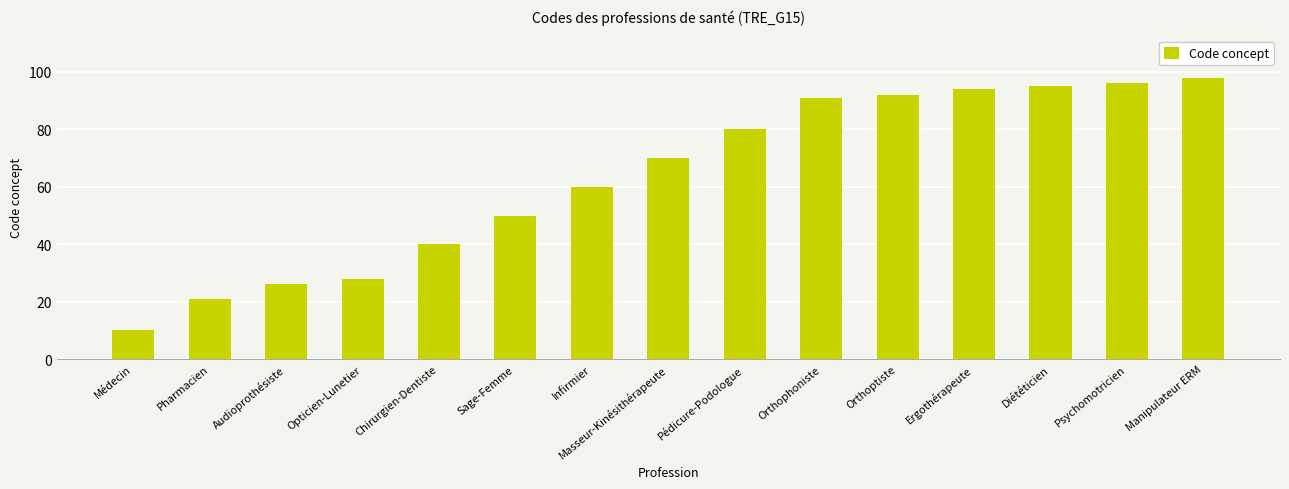

What is the sum of all values?

951